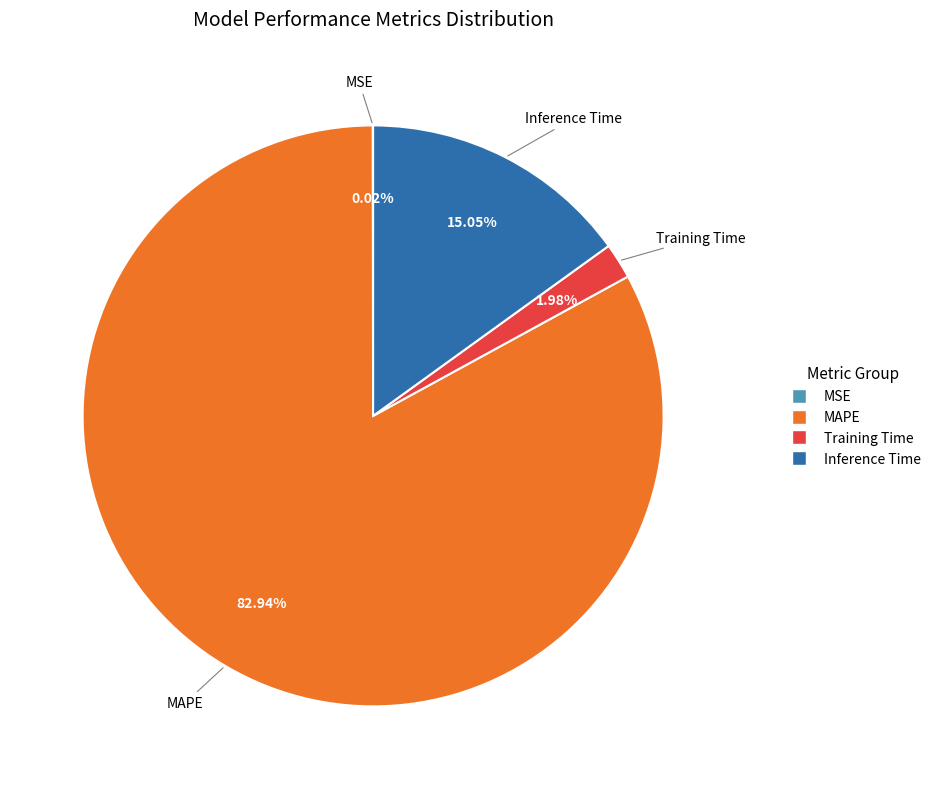

To the nearest percent, what percentage of the pie is Inference Time?

15%